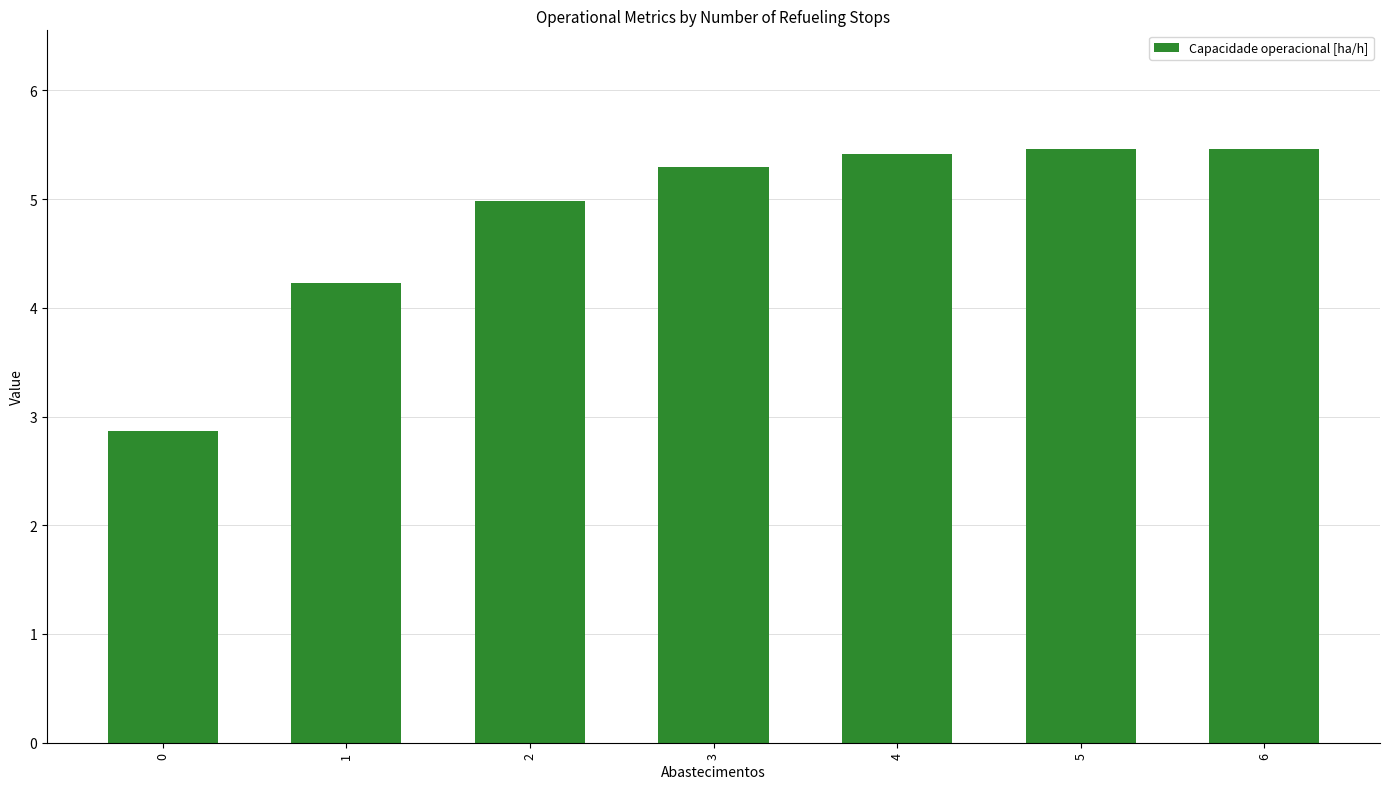

The chart shows a value of 3.6 at 4. True or false?

False